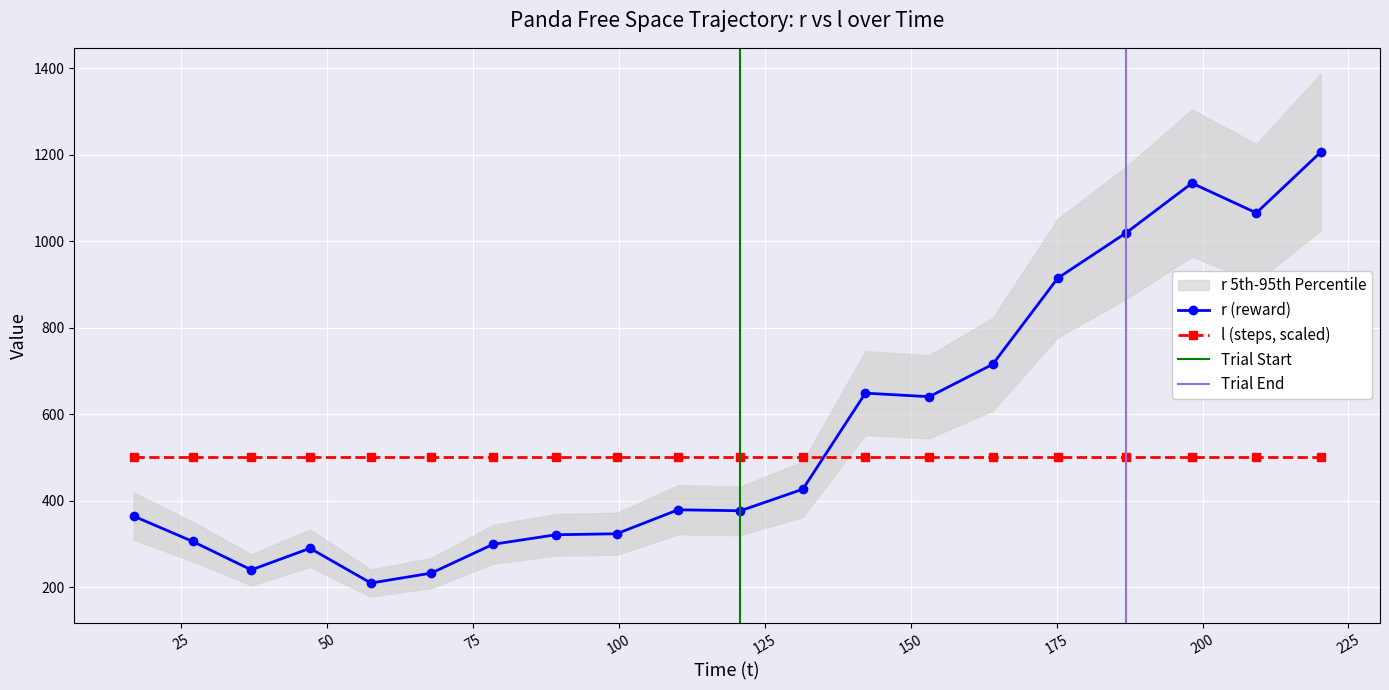

How many interior local peaks does the r series have?

4